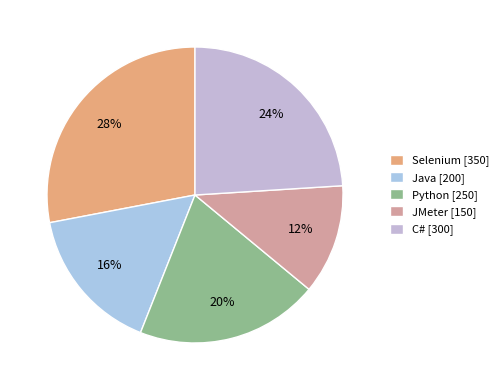

To the nearest percent, what portion does JMeter represent?

12%